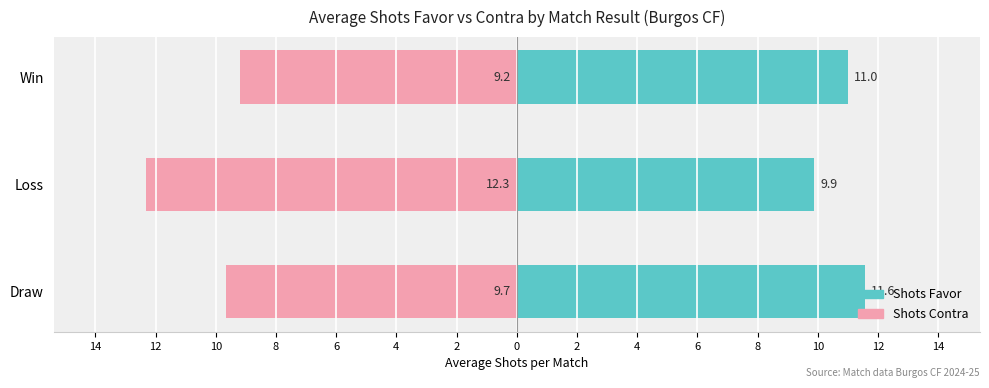

What is the difference between the maximum and minimum values in the Shots Contra series?

3.1